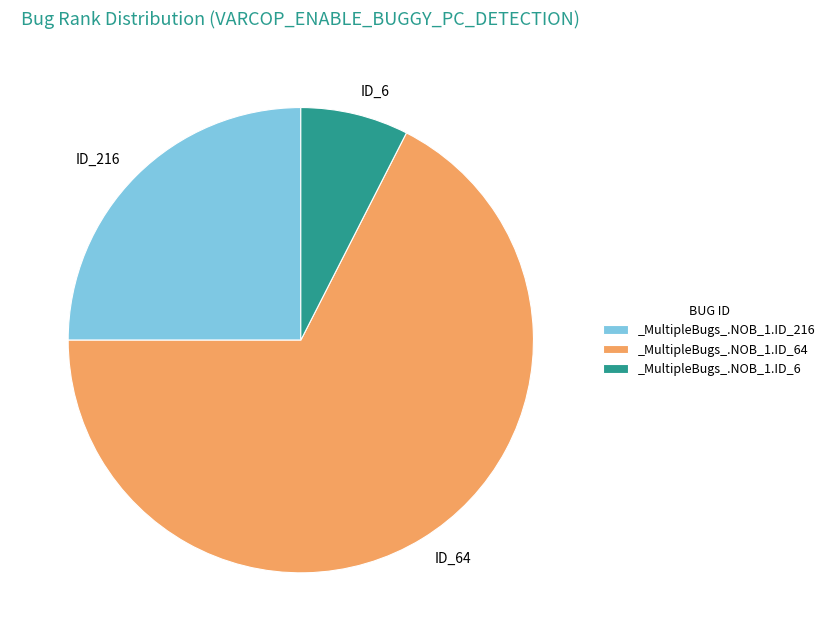

How many segments does this pie chart have?

3